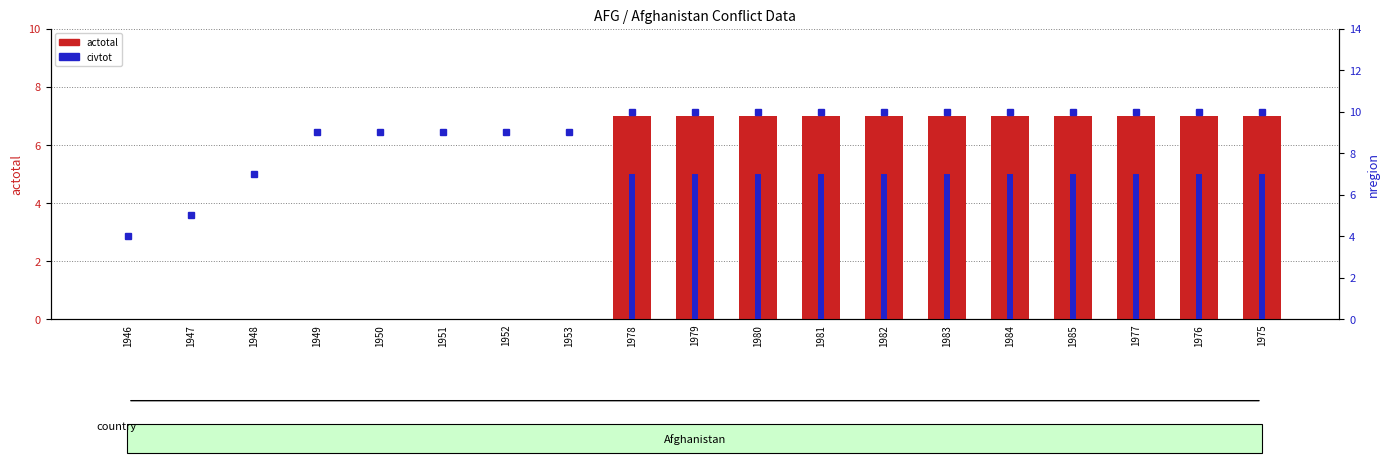

What is the maximum value shown in the chart?

7